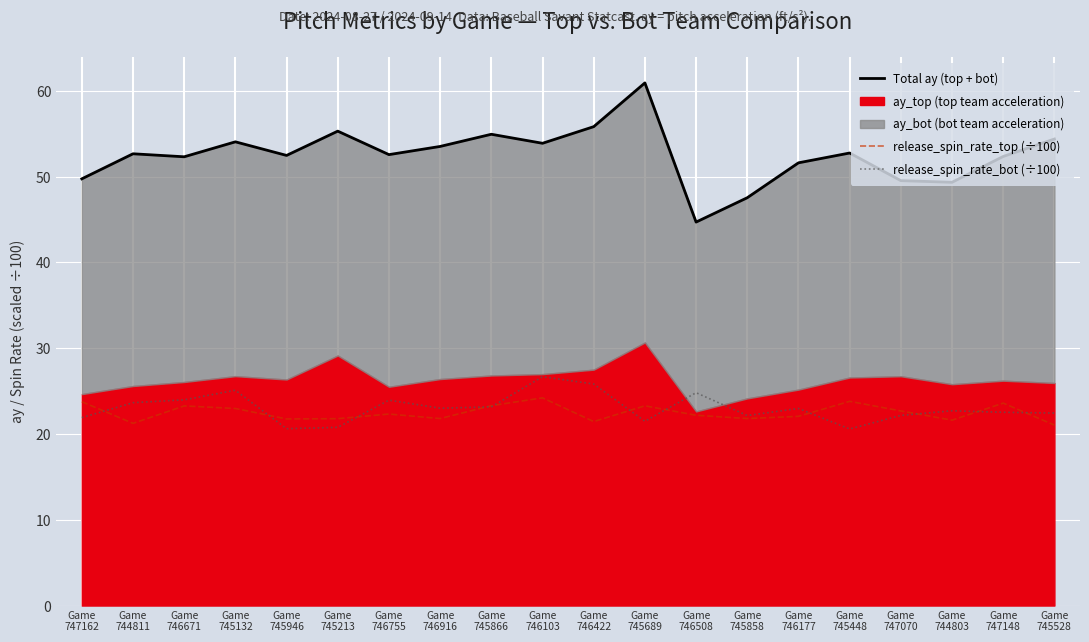

How many intersections are there between release_spin_rate_top (÷100) and release_spin_rate_bot (÷100)?

11